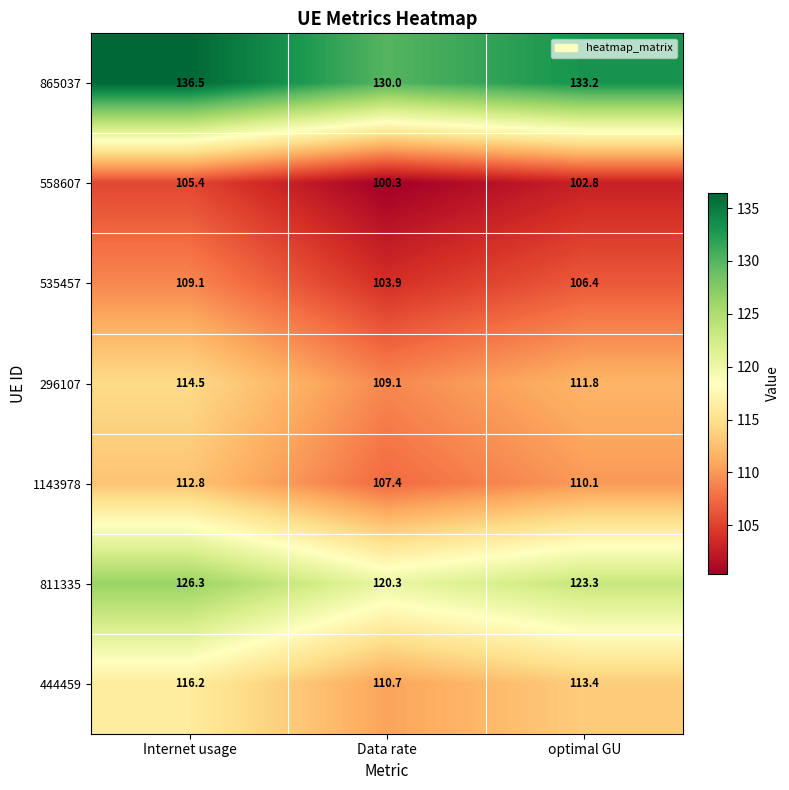

Reading left to right, extract all data points from this chart.

865037: Internet usage=136.5	Data rate=130.0	optimal GU=133.2
558607: Internet usage=105.4	Data rate=100.3	optimal GU=102.8
535457: Internet usage=109.1	Data rate=103.9	optimal GU=106.4
296107: Internet usage=114.5	Data rate=109.1	optimal GU=111.8
1143978: Internet usage=112.8	Data rate=107.4	optimal GU=110.1
811335: Internet usage=126.3	Data rate=120.3	optimal GU=123.3
444459: Internet usage=116.2	Data rate=110.7	optimal GU=113.4